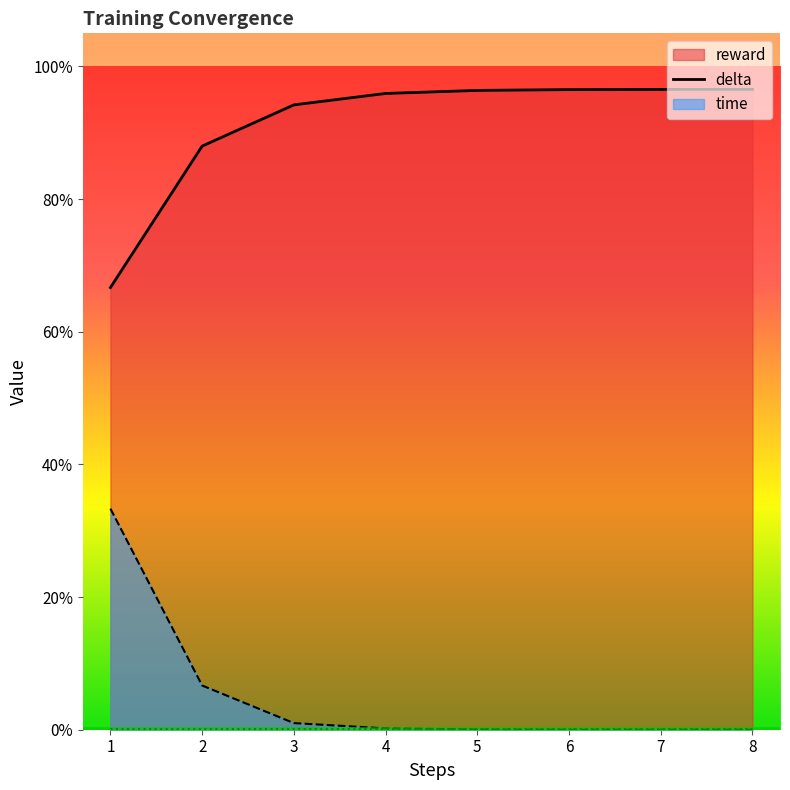

True or false: reward and delta cross at least once.

False